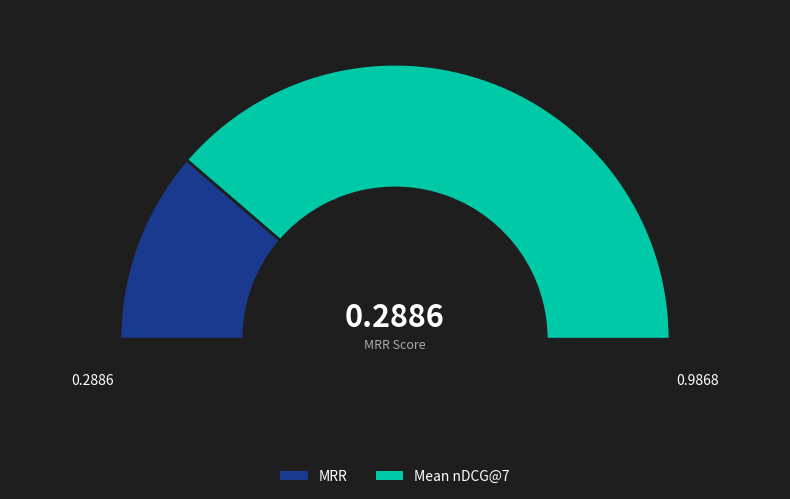

What is the largest slice in the pie chart?

Mean nDCG@7